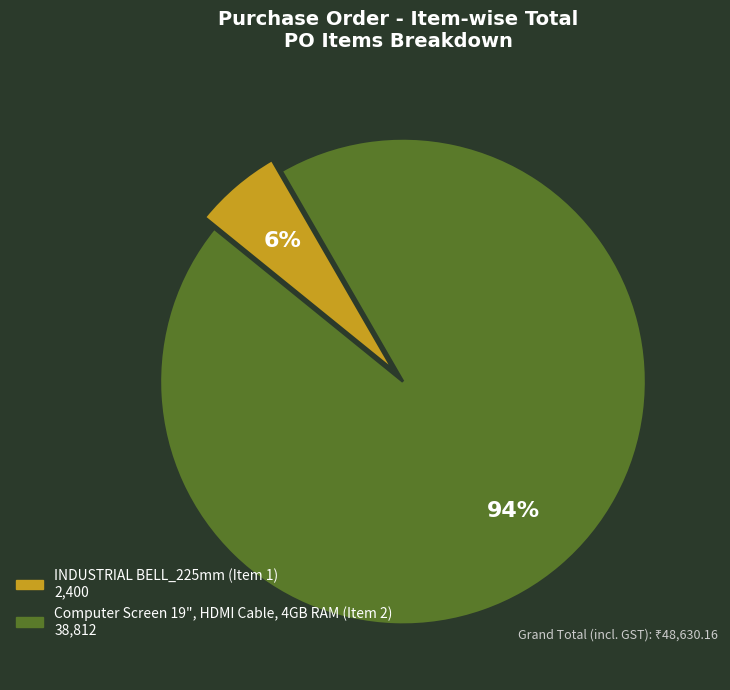

Between INDUSTRIAL BELL_225mm (Item 1) and Computer Screen 19", HDMI Cable, 4GB RAM (Item 2), which is larger?

Computer Screen 19", HDMI Cable, 4GB RAM (Item 2)